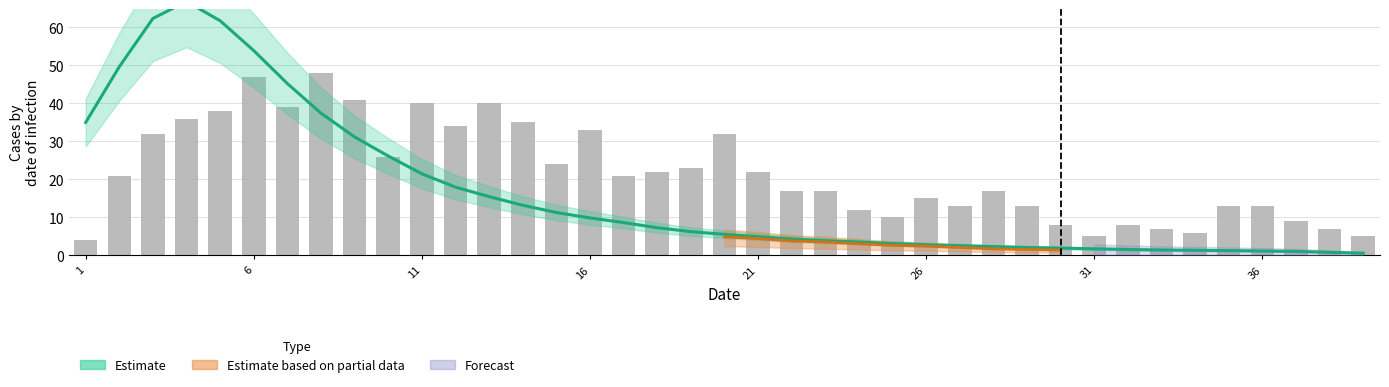

Count the number of values greater than 21.

18